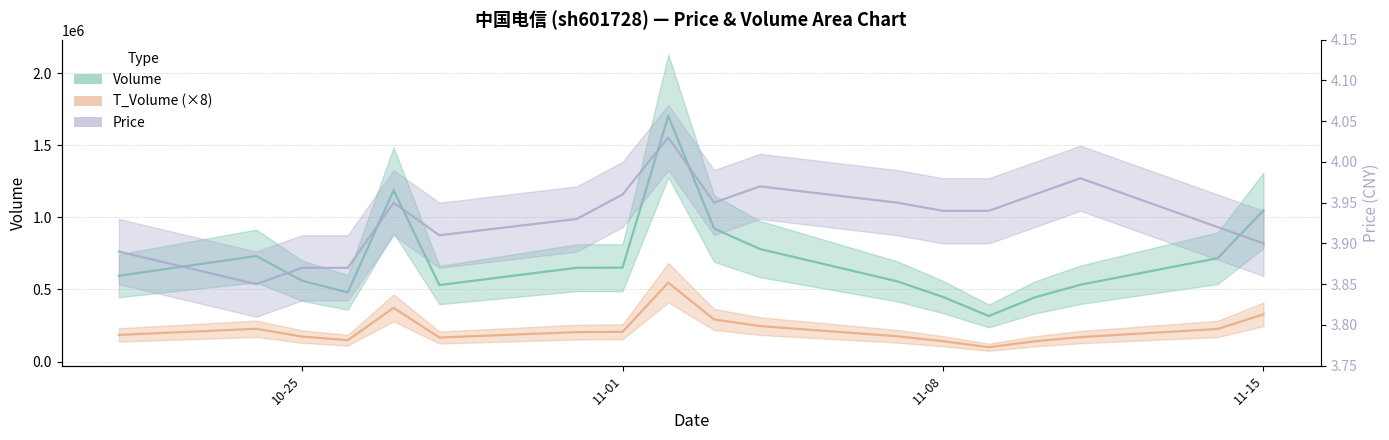

Reading left to right, what are all the values shown in this chart?

volume: 594938.0	731840.0	560917.0	479518.0	1188005.0	530476.0	650495.0	651114.0	1702523.0	922255.0	780457.0	556299.0	448012.0	316106.0	444485.0	532717.0	716707.0	1047763.0
t_volume: 185056.0	227584.0	173624.0	148352.0	372816.0	166960.0	204368.0	206376.0	547112.0	292216.0	246400.0	175632.0	141280.0	99776.0	140672.0	169872.0	226328.0	327464.0
price: 3.9	3.9	3.9	3.9	4.0	3.9	3.9	4.0	4.0	4.0	4.0	4.0	3.9	3.9	4.0	4.0	3.9	3.9